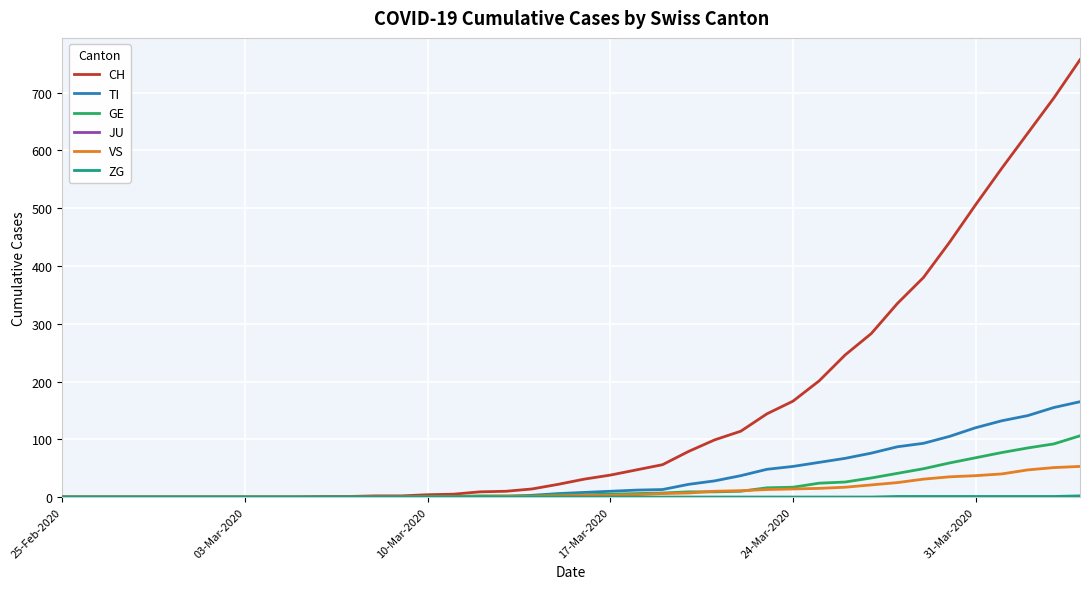

What is the greatest value displayed?

757